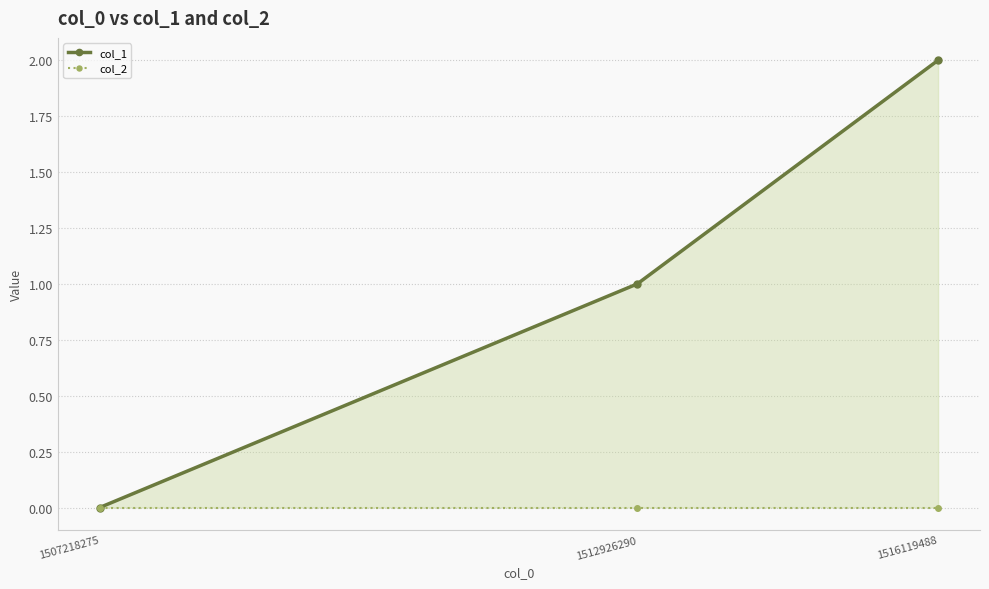

Reading right to left, list all the values displayed in this chart.

col_1: 2	1	0
col_2: 0	0	0